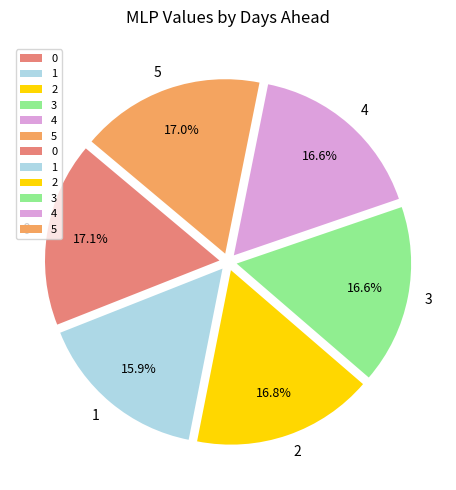

What percentage is the 0 slice, to the nearest percent?

17%